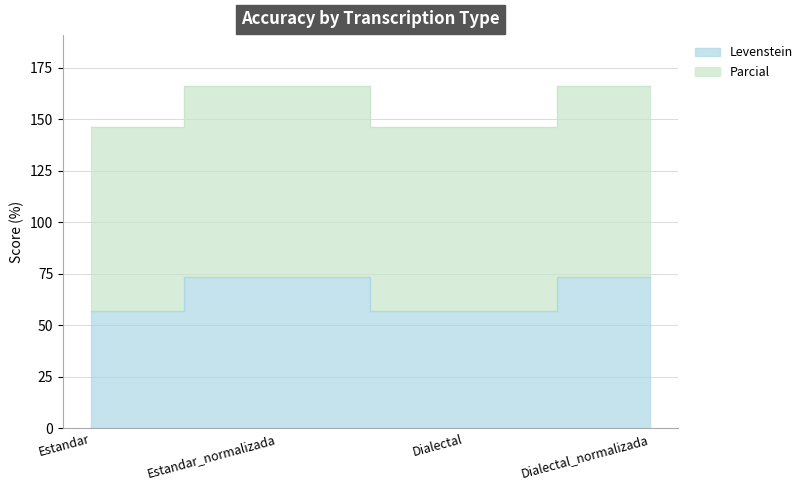

Is it true that Levenstein equals 165.8 at Estandar_normalizada?

True